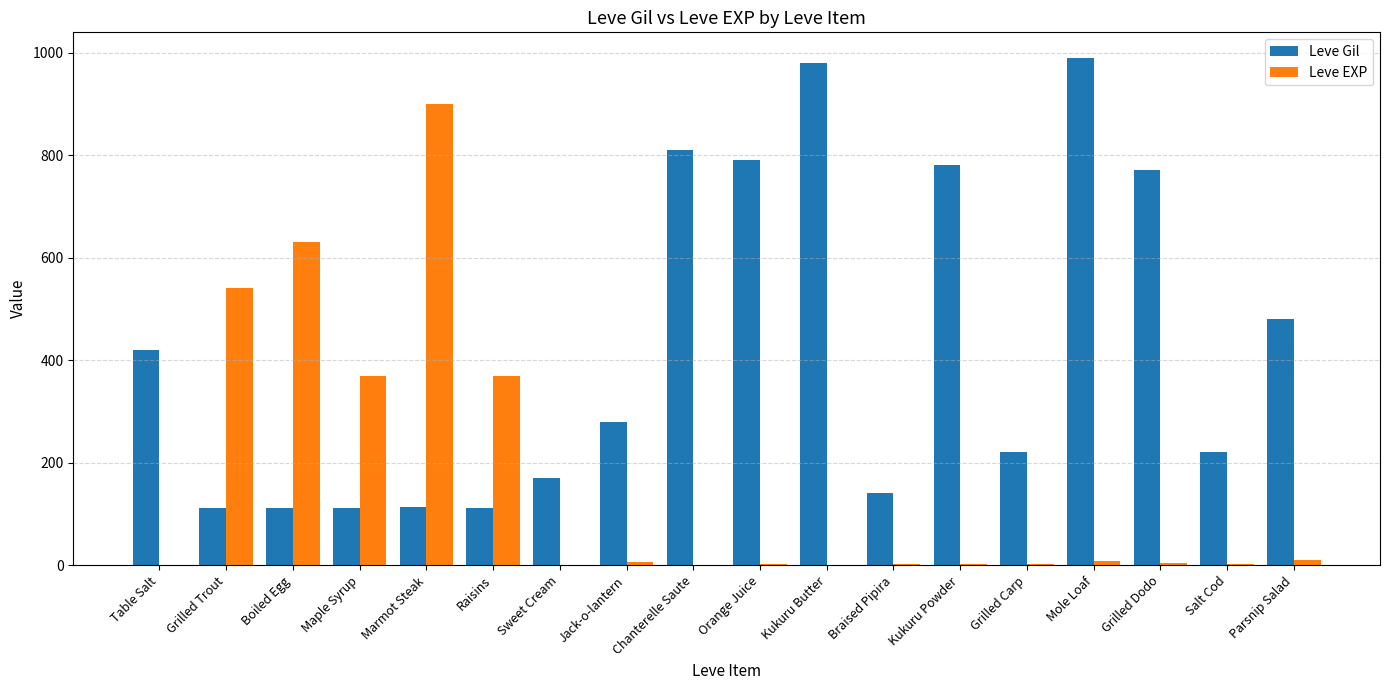

At which category does the chart reach its peak across all series?

Mole Loaf